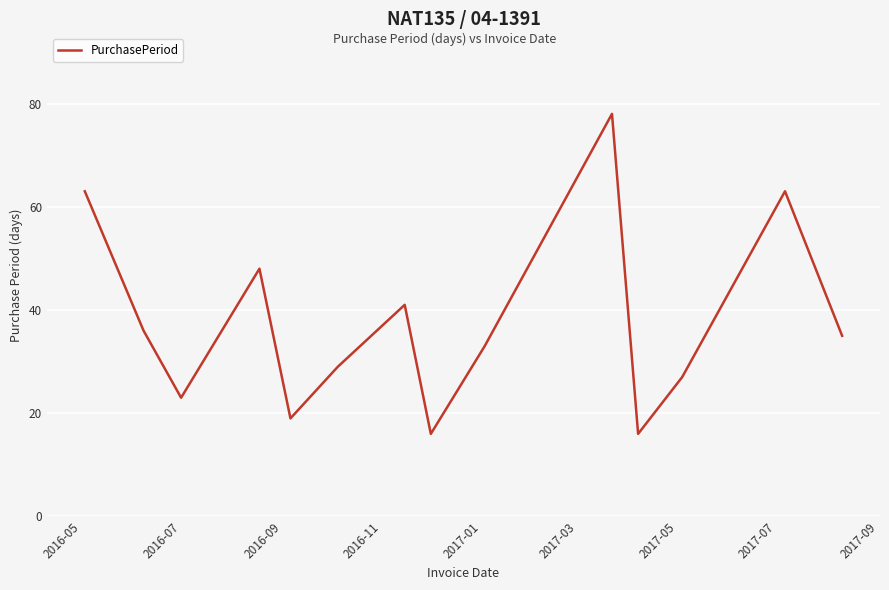

What is the minimum value shown in the chart?

16